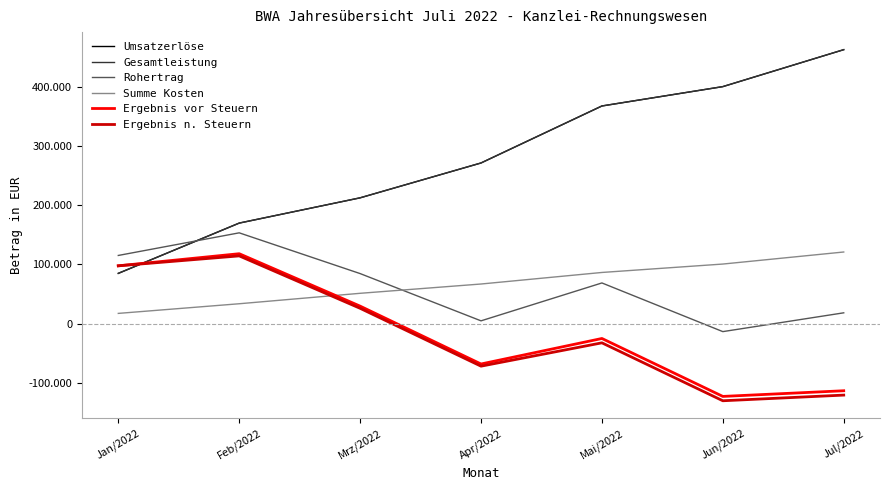

Does the chart display data point markers on the line(s)?

No